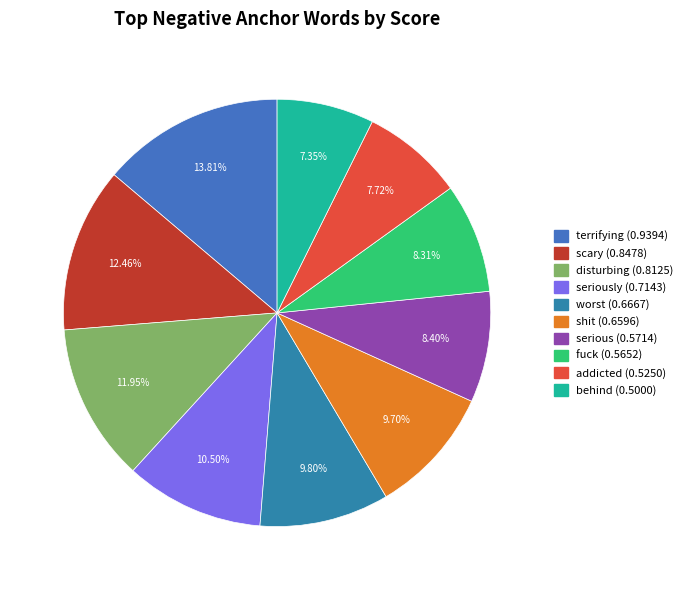

Is there any slice that represents more than half of the pie?

No